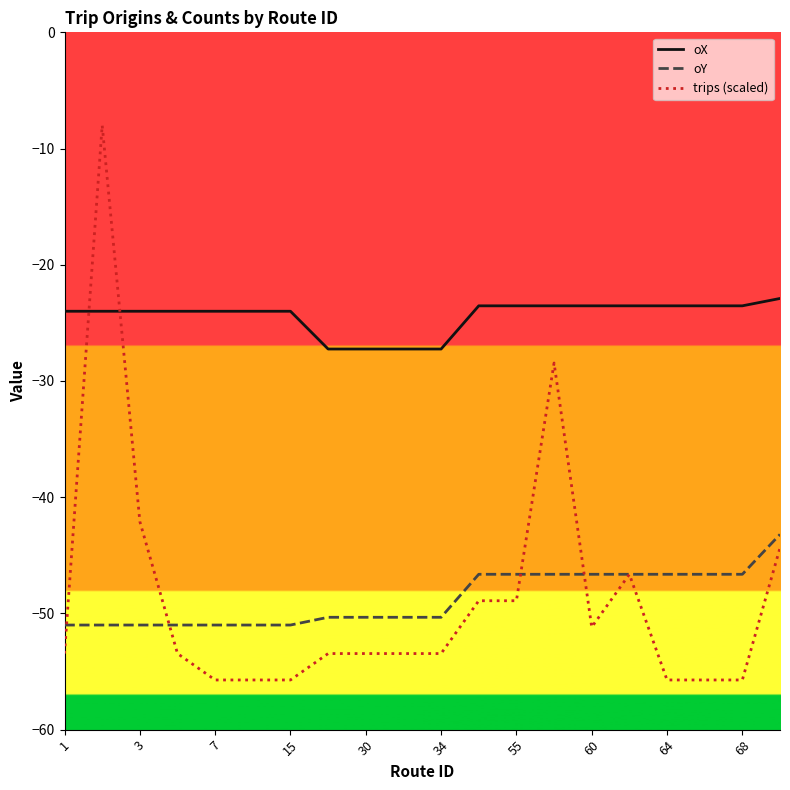

True or false: oX and trips (scaled) intersect in this chart.

True